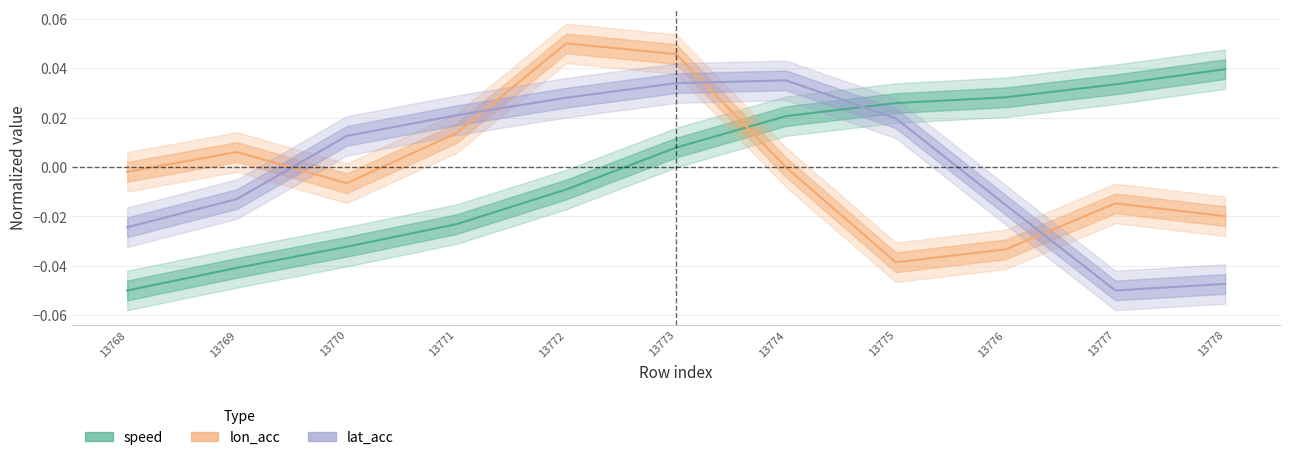

True or false: lon_acc has a value of -0.0 at 13778.

False